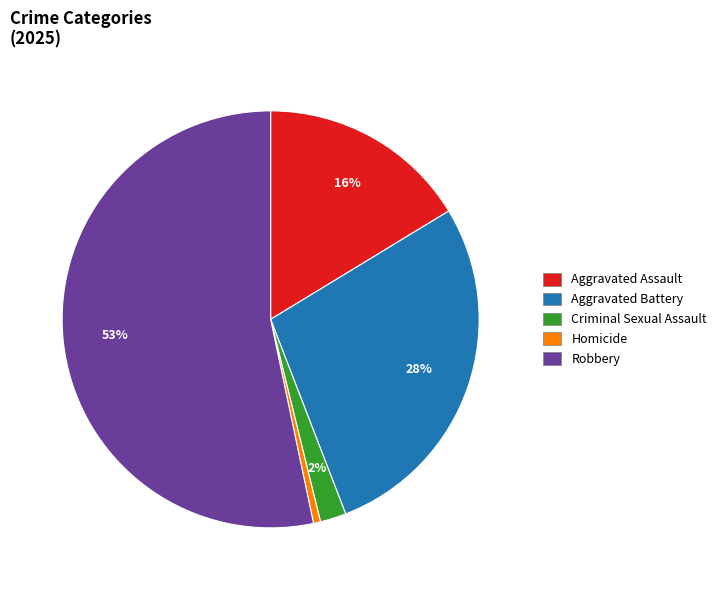

Which category accounts for the majority?

Robbery